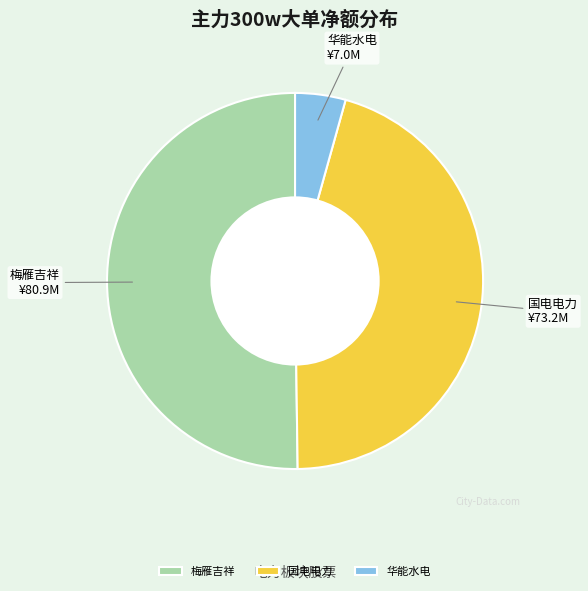

What is the largest slice in the pie chart?

梅雁吉祥